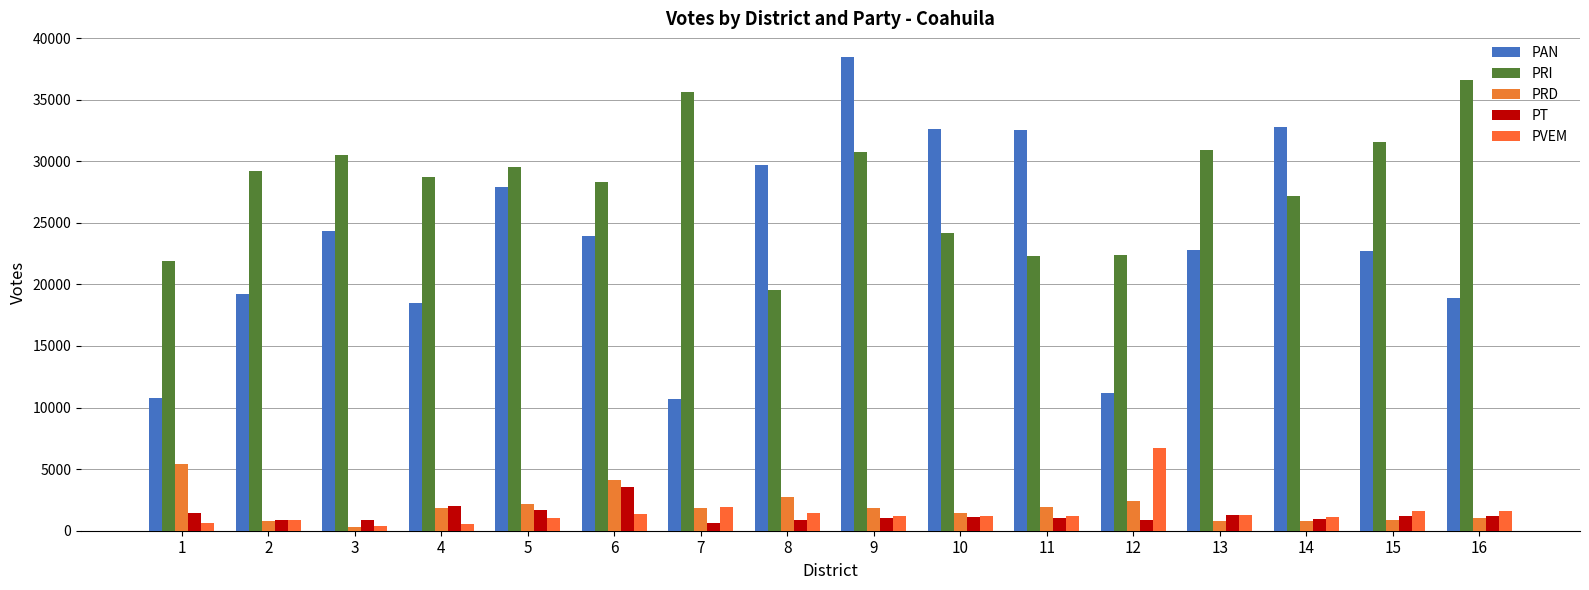

What is the difference between the maximum and second lowest values in the PRD series?

4635